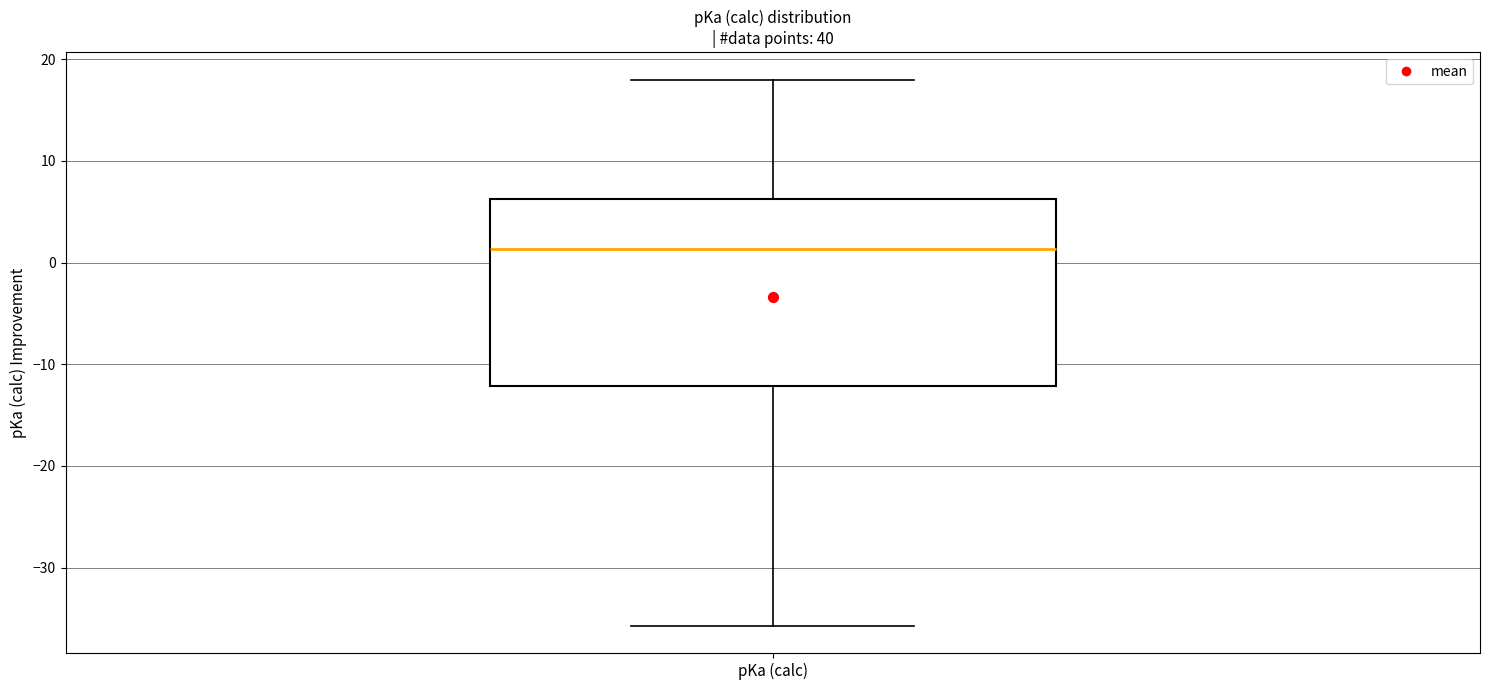

Transcribe this box plot: give where the median line is, the range the box spans, and where the two whiskers end, as read against the y-axis. The values are not printed on the chart, so give them approximately, as read against the axis.

median 1, box -12 to 6, whiskers -36 to 18